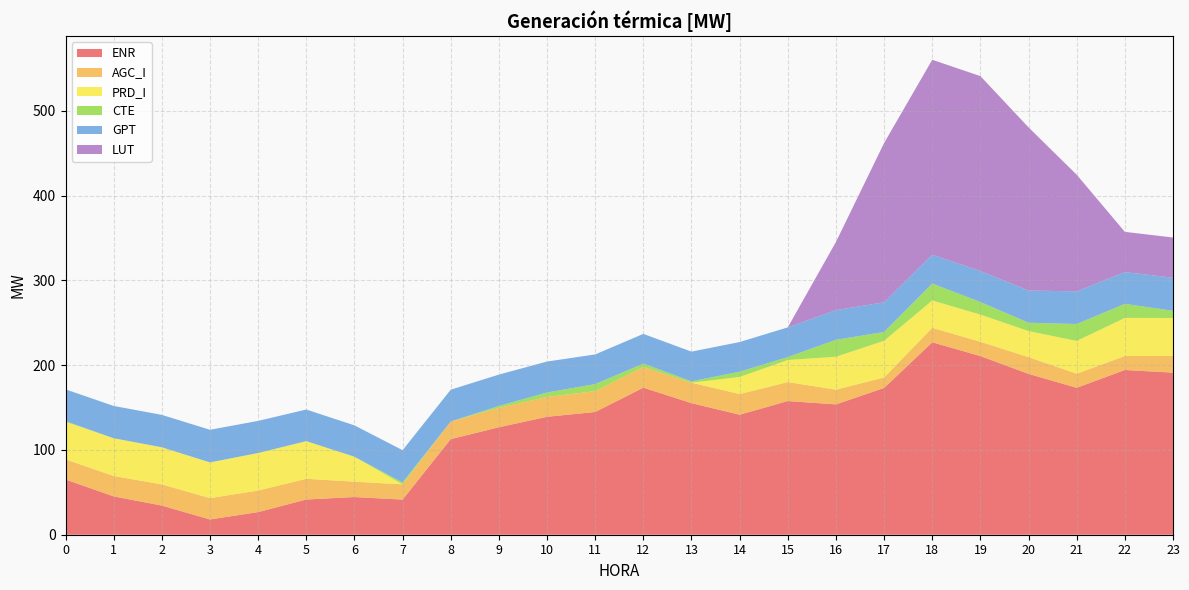

Reading right to left, what are all the values shown in this chart?

ENR: 23=191.2	22=194.3	21=173.3	20=189.7	19=210.7	18=227.0	17=173.1	16=153.7	15=157.7	14=141.5	13=155.2	12=173.4	11=144.8	10=139.1	9=126.8	8=112.8	7=41.4	6=44.4	5=41.5	4=26.7	3=18.0	2=34.4	1=45.2	0=65.1
AGC_I: 23=19.7	22=16.5	21=16.6	20=19.8	19=16.9	18=17.1	17=12.4	16=17.4	15=22.4	14=24.4	13=24.1	12=24.4	11=24.6	10=23.4	9=22.8	8=20.8	7=18.0	6=18.2	5=24.5	4=25.4	3=25.2	2=24.9	1=24.1	0=23.8
PRD_I: 23=44.8	22=44.9	21=38.6	20=30.7	19=32.0	18=32.2	17=43.3	16=38.8	15=26.0	14=20.1	13=0.0	12=0.0	11=0.0	10=0.0	9=0.0	8=0.0	7=0.0	6=29.4	5=44.4	4=44.2	3=42.1	2=43.8	1=44.5	0=44.3
CTE: 23=8.5	22=16.6	21=20.0	20=9.9	19=14.9	18=20.0	17=10.4	16=20.0	15=3.5	14=6.2	13=1.6	12=4.0	11=8.3	10=5.3	9=2.3	8=0.0	7=2.3	6=0.0	5=0.0	4=0.0	3=0.0	2=0.0	1=0.0	0=0.7
GPT: 23=39.0	22=37.5	21=38.5	20=38.0	19=36.5	18=34.0	17=35.0	16=35.0	15=35.0	14=35.0	13=35.0	12=35.0	11=35.0	10=36.5	9=37.0	8=37.5	7=38.0	6=37.0	5=37.3	4=37.9	3=38.5	2=38.2	1=38.1	0=37.5
LUT: 23=47.4	22=47.4	21=137.5	20=192.4	19=229.9	18=229.9	17=187.8	16=80.4	15=0.0	14=0.0	13=0.0	12=0.0	11=0.0	10=0.0	9=0.0	8=0.0	7=0.0	6=0.0	5=0.0	4=0.0	3=0.0	2=0.0	1=0.0	0=0.0